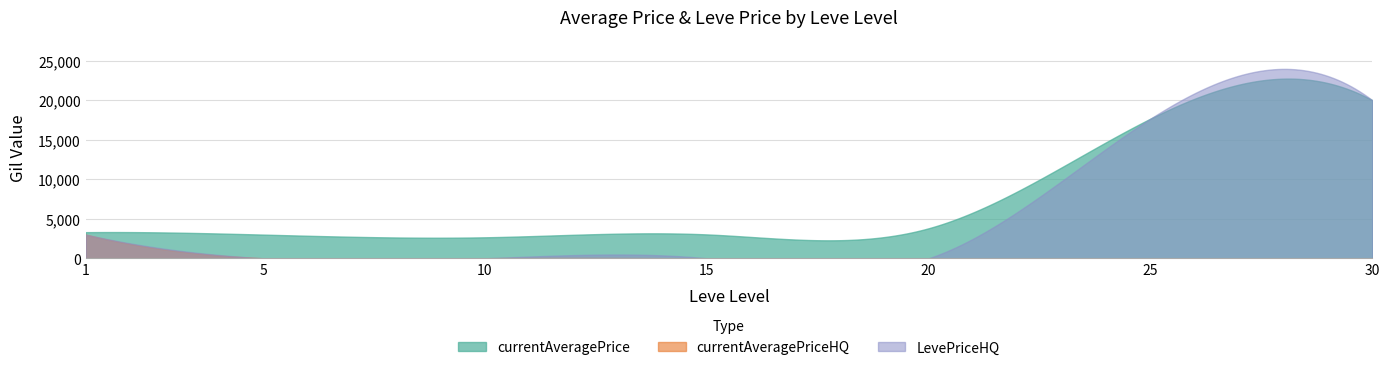

Reading left to right, list all the values displayed in this chart.

currentAveragePrice: 3307	3000	2658	3023	3800	17666	20000
currentAveragePriceHQ: 3000	0	0	0	0	0	0
LevePriceHQ: 3000	0	0	0	0	17666	20000